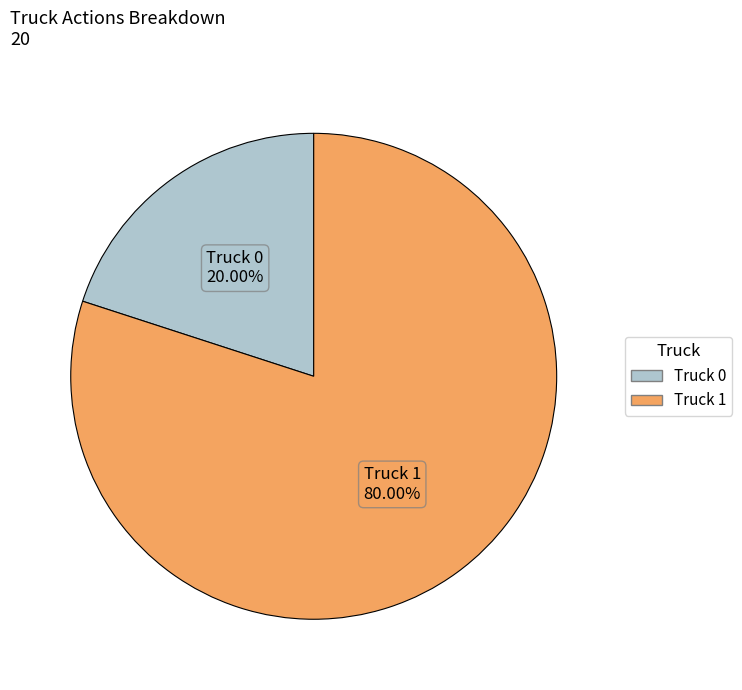

Does Truck 0 represent more than half of the total?

No